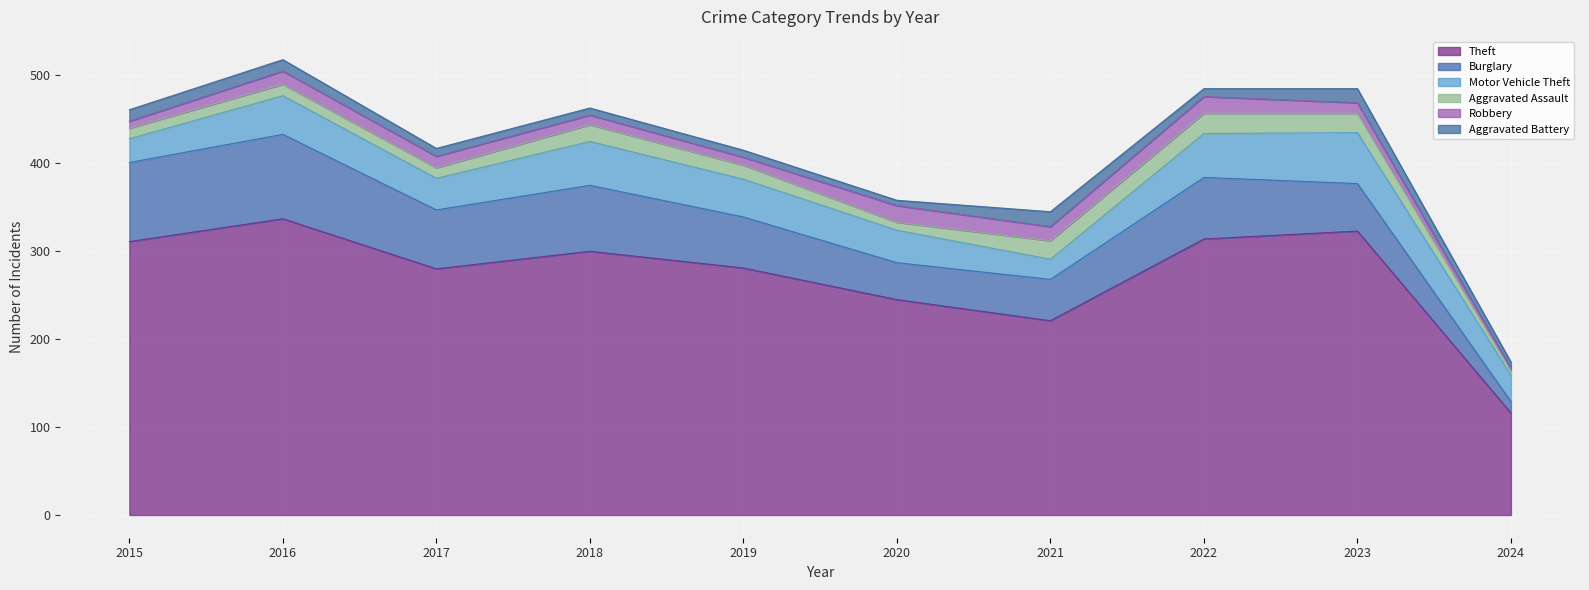

What is the spread (max minus min) of values at 2016?

324